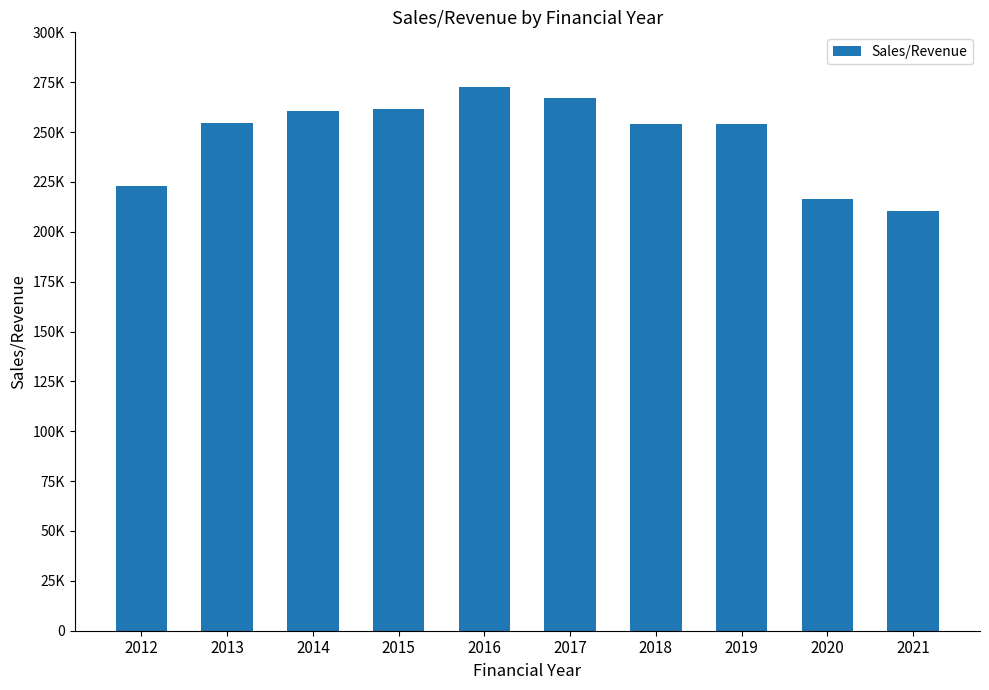

Are the bars horizontal?

No